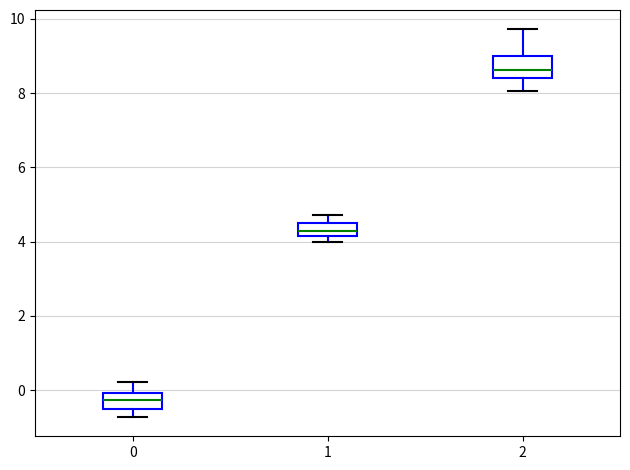

Reading left to right, read every box against the y-axis: the position of its median line, the range the box covers, and the ends of its whiskers. The values are not printed on the chart, so give them approximately, as read against the axis.

0: median -0.2, box -0.6 to 0.0, whiskers -0.8 to 0.2
1: median 4.2 (inside the box), box 4.2 to 4.4, whiskers 4.0 to 4.8
2: median 8.6, box 8.4 to 9.0, whiskers 8.0 to 9.8